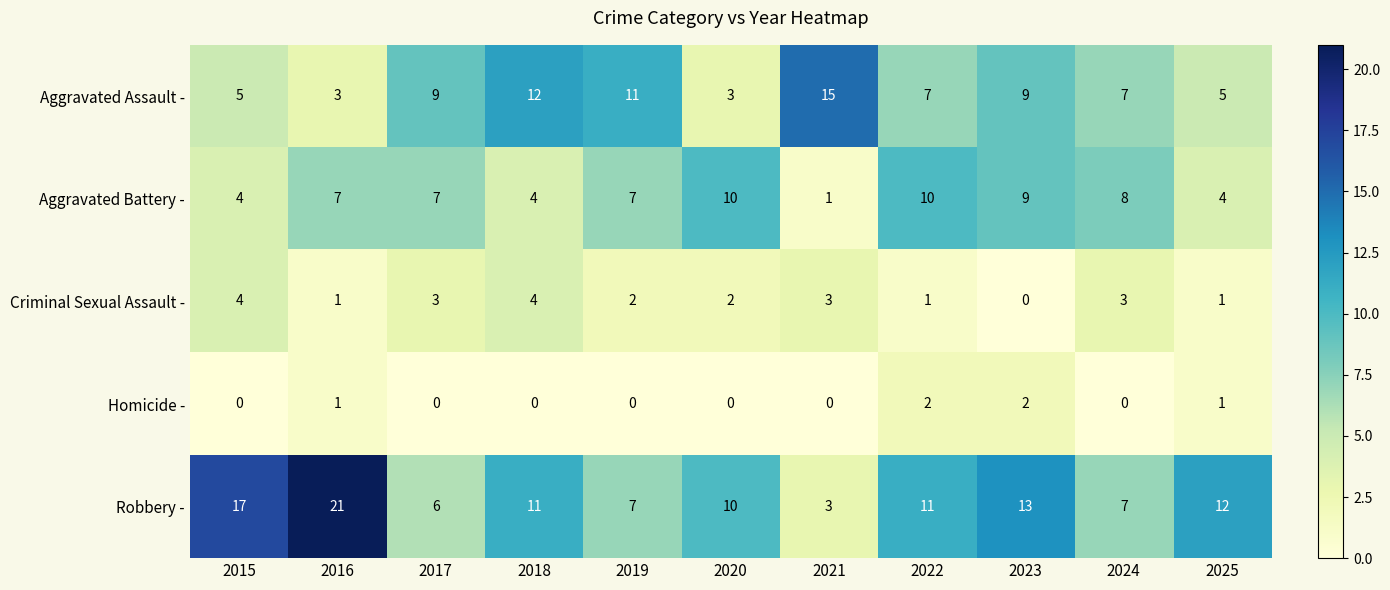

Count the Criminal Sexual Assault - values in the range 1 to 3.

8